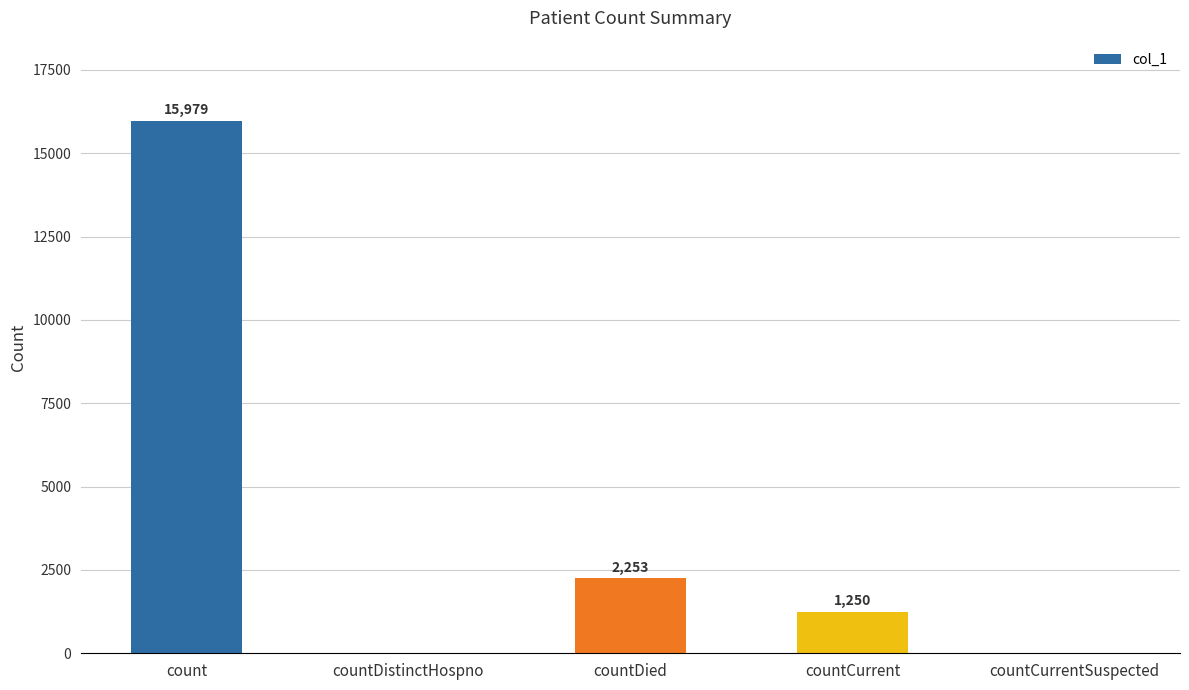

The chart shows a value of 3113 at countDied. True or false?

False